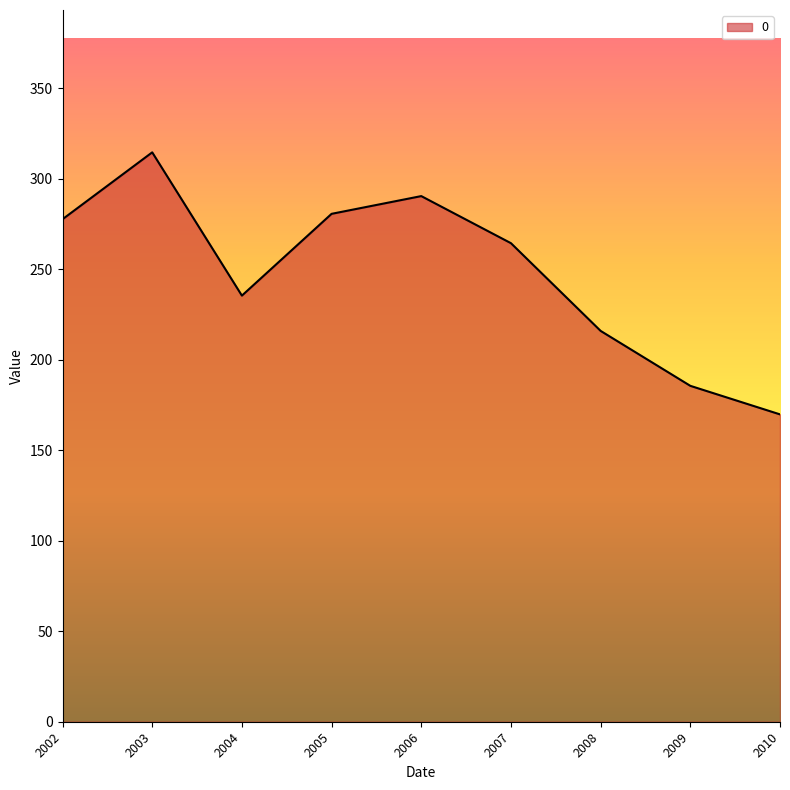

How many lines are shown in the chart?

1